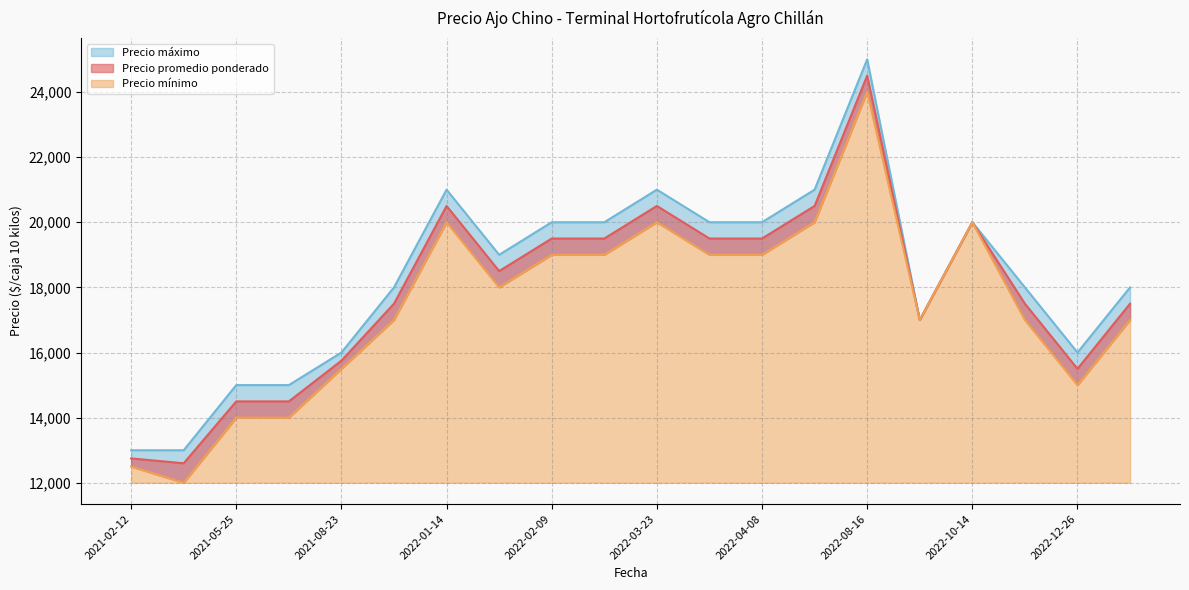

True or false: Precio máximo and Precio mínimo cross at least once.

False